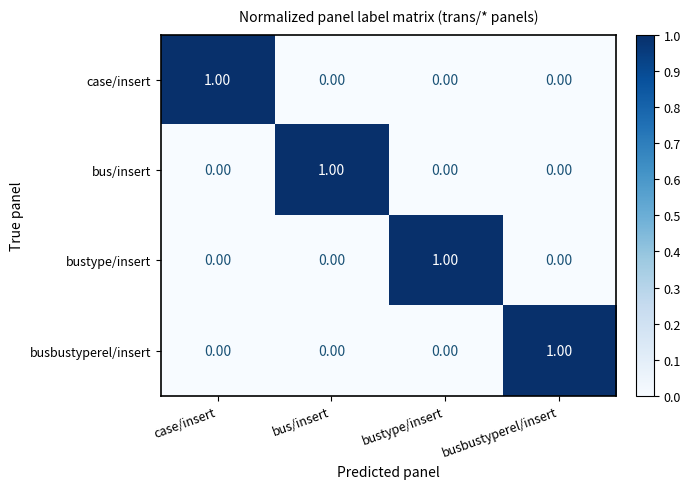

At how many categories does at least one series exceed 0?

4